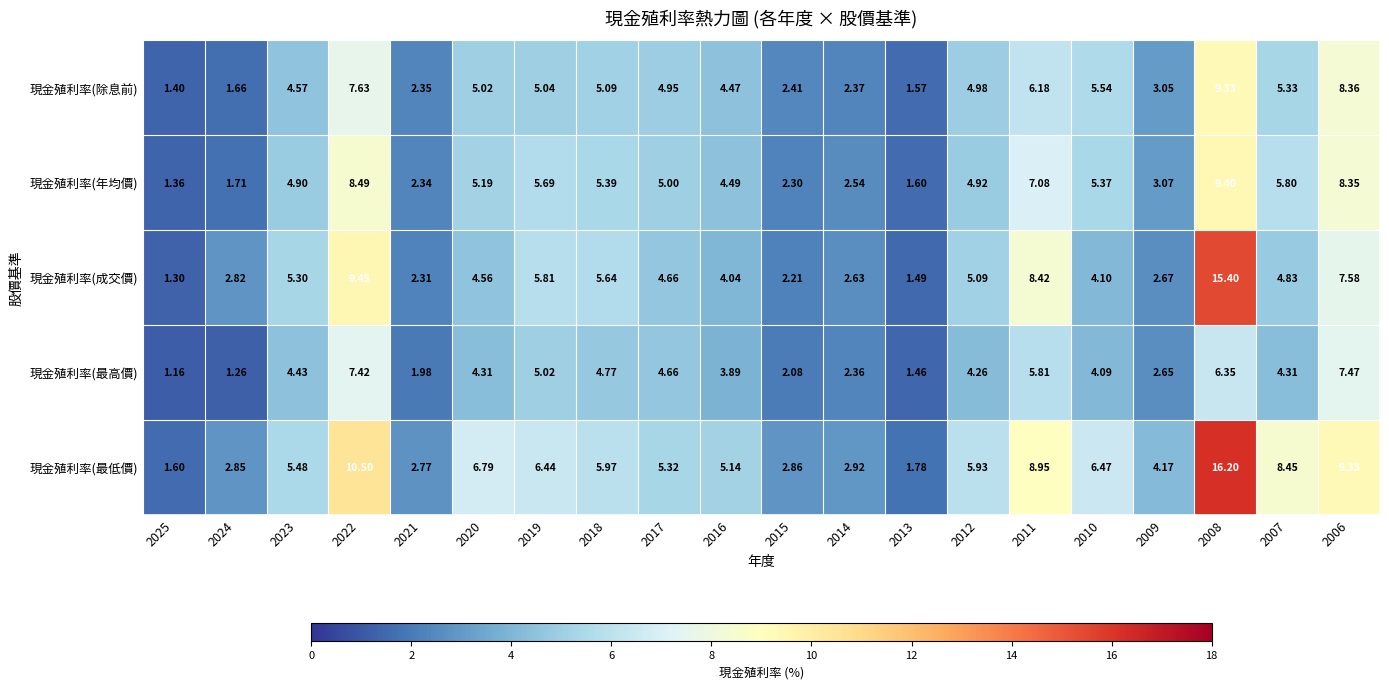

Which label corresponds to the smallest value in the chart?

2025